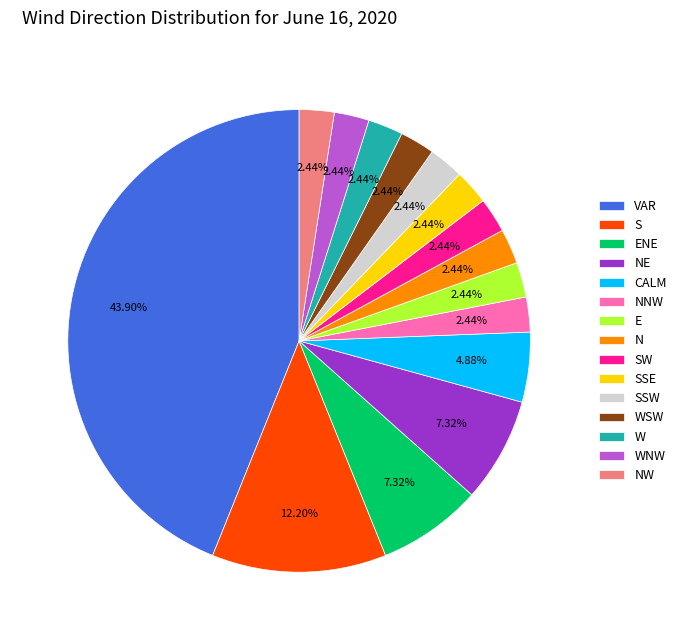

Combined, do SSW and NW account for over 50%?

No